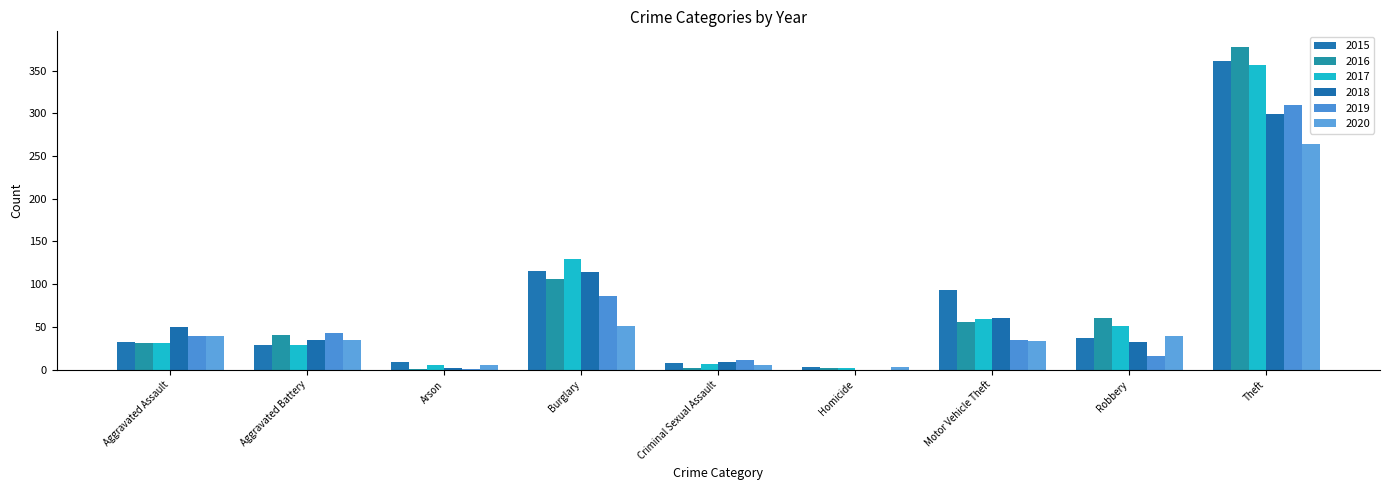

Are the bars horizontal?

No